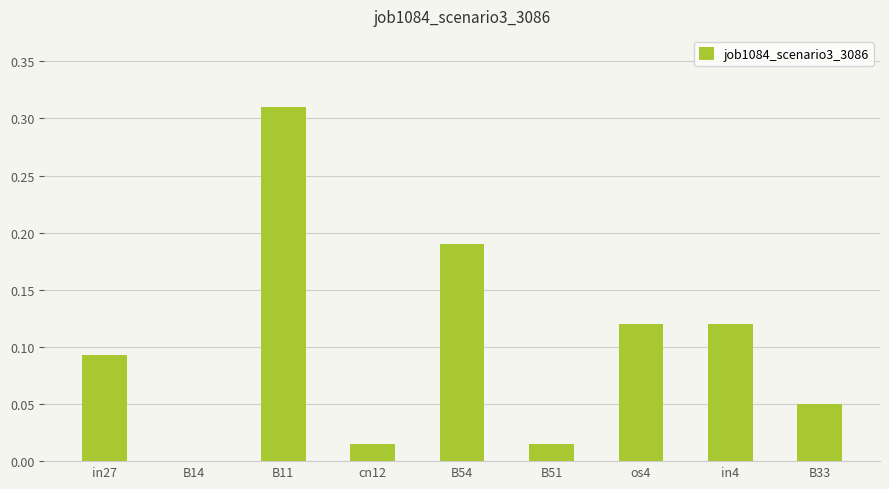

The chart shows a value of 0.4 at B11. True or false?

False